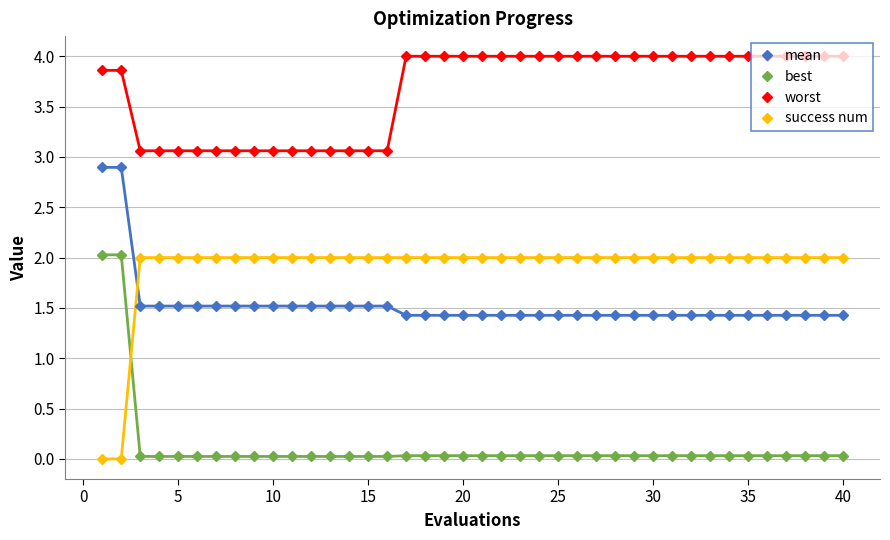

What is the sum of all best values?

5.2